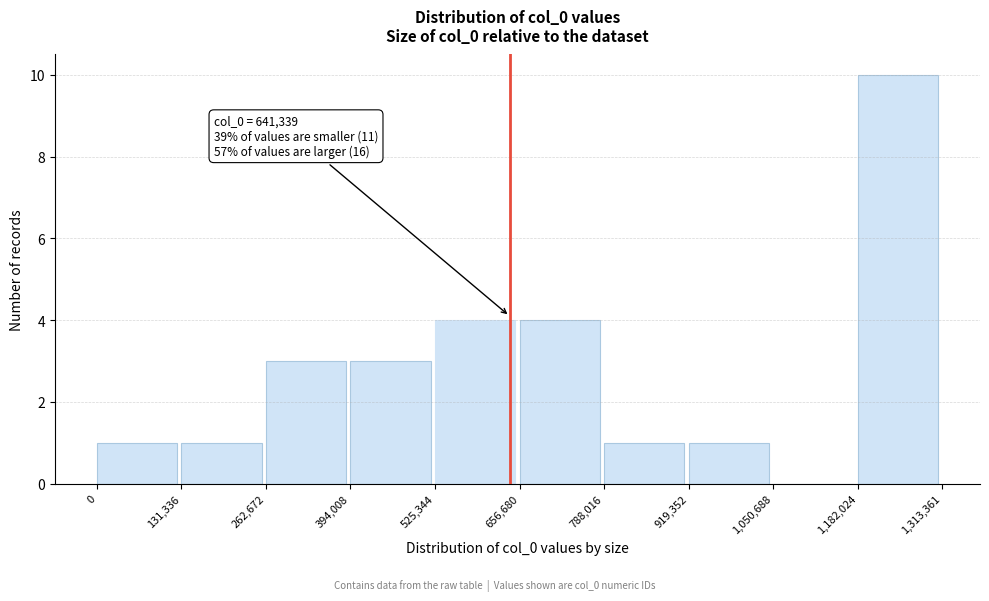

Over which range of the x-axis is the bar tallest?

1,182,024 to 1,313,361